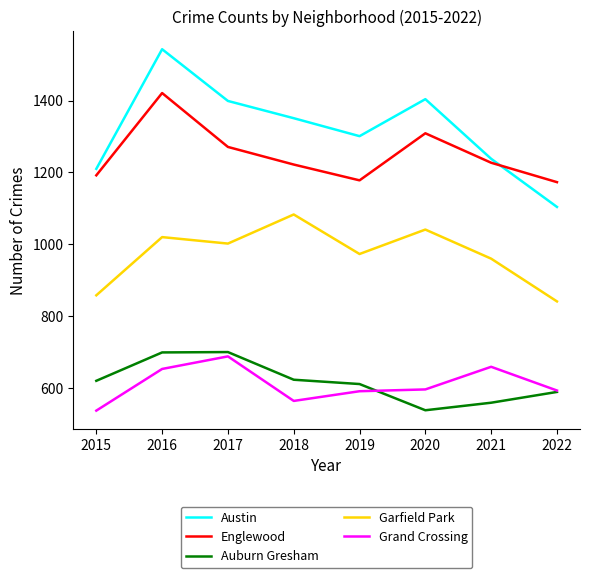

How many distinct data groups are displayed?

5